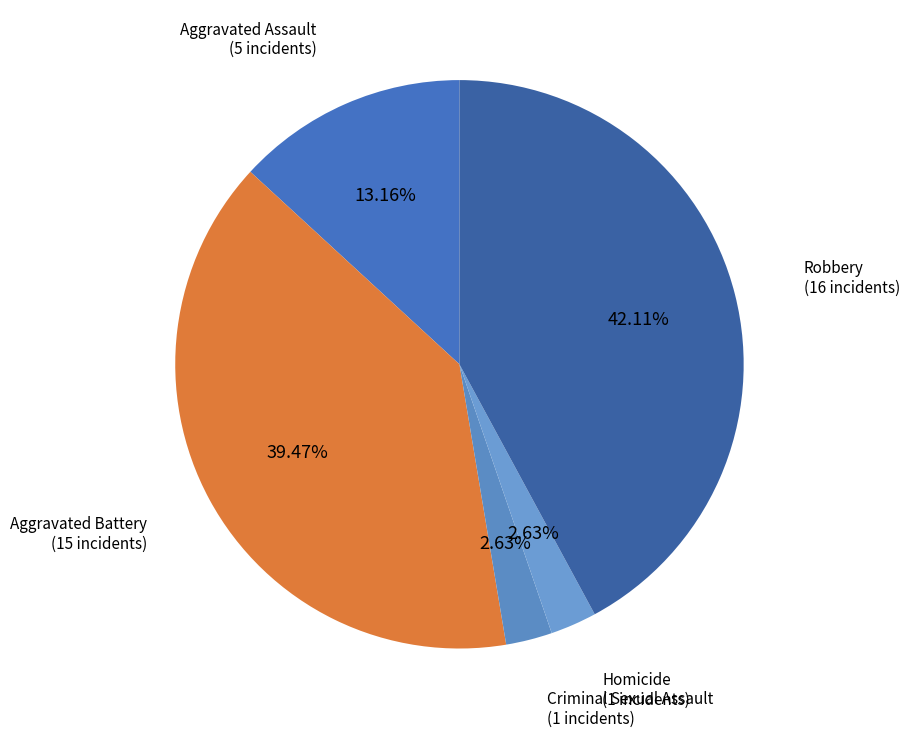

True or false: Robbery accounts for 42% of the total.

True